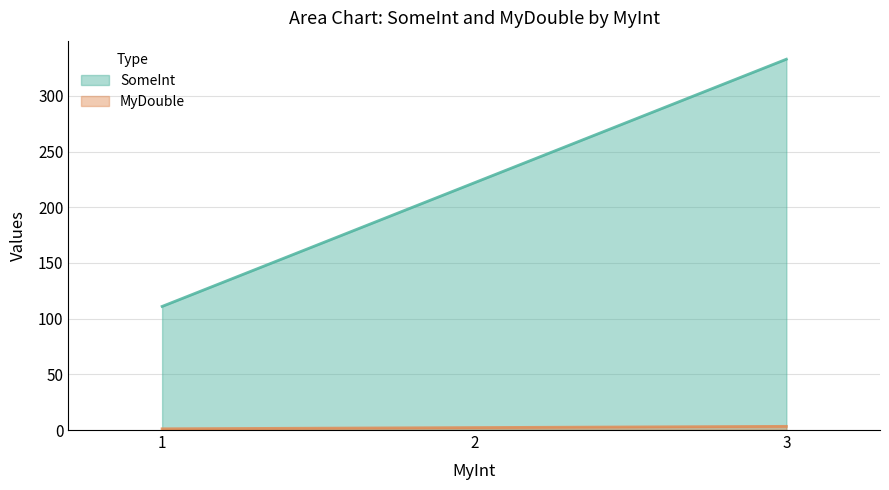

List the labels in order of SomeInt value, smallest first.

1, 2, 3